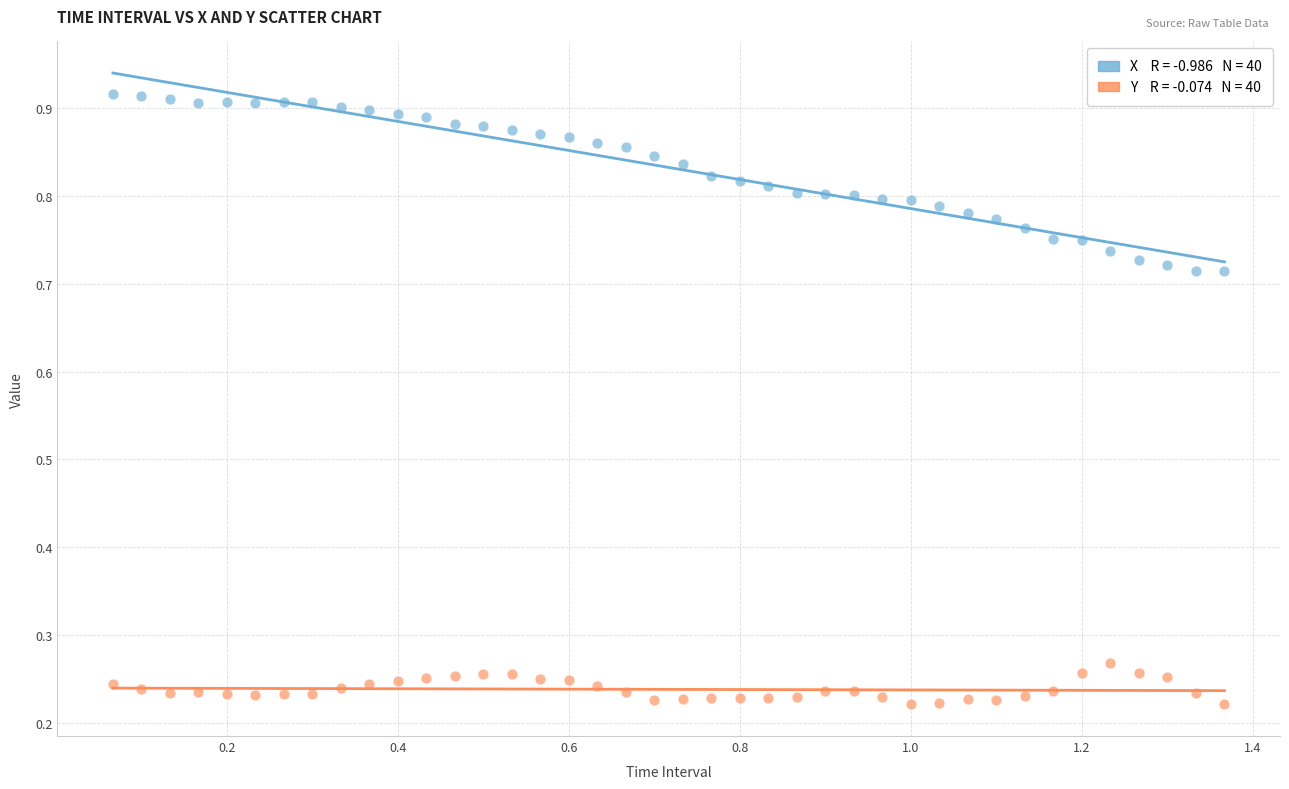

Across all data points, what is the range of X values (max minus min)?

1.3